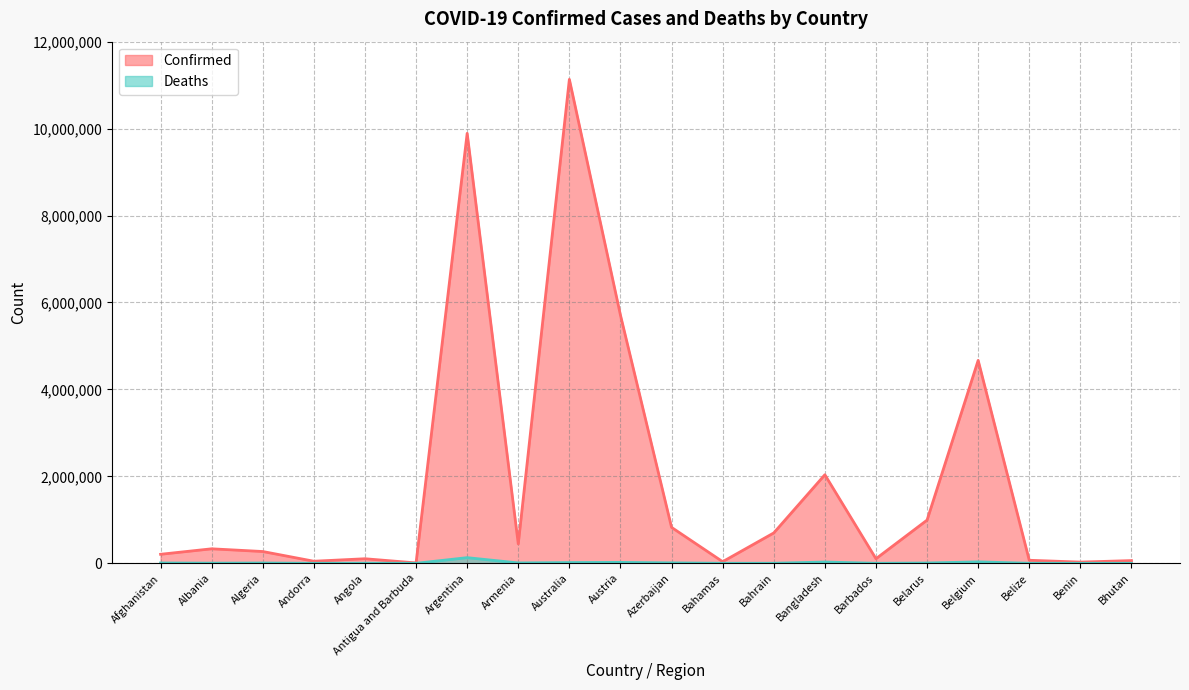

Which category has the lowest value in the Confirmed series?

Antigua and Barbuda